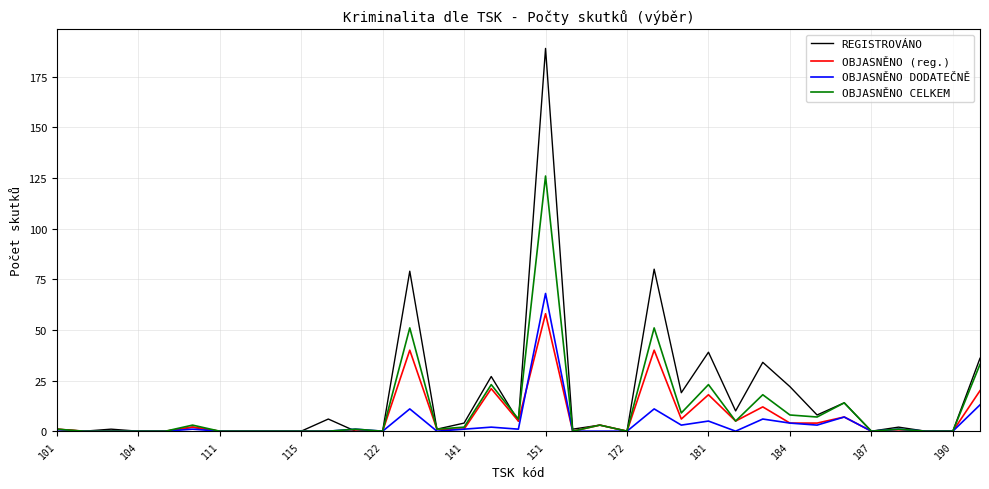

Rank the series by their average value, from lowest to highest.

OBJASNĚNO DODATEČNĚ, OBJASNĚNO (reg.), OBJASNĚNO CELKEM, REGISTROVÁNO